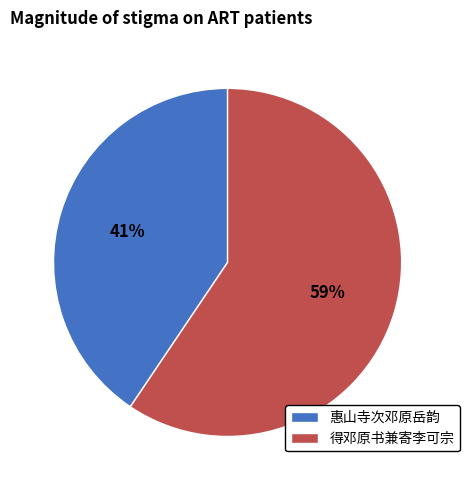

To the nearest percent, what portion does 惠山寺次邓原岳韵 represent?

41%